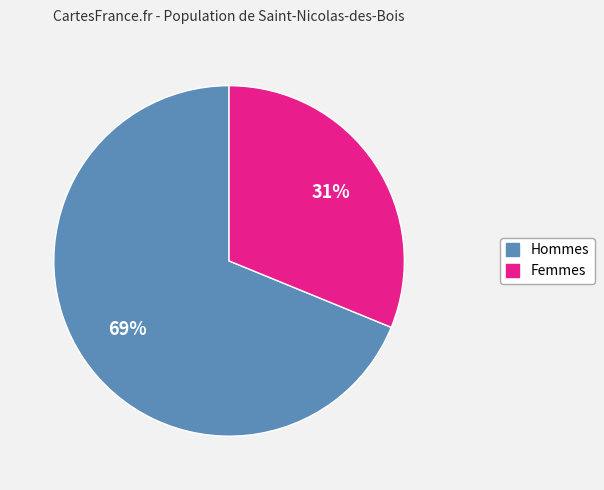

To the nearest percent, what is the difference between the largest and smallest slice percentages?

38%